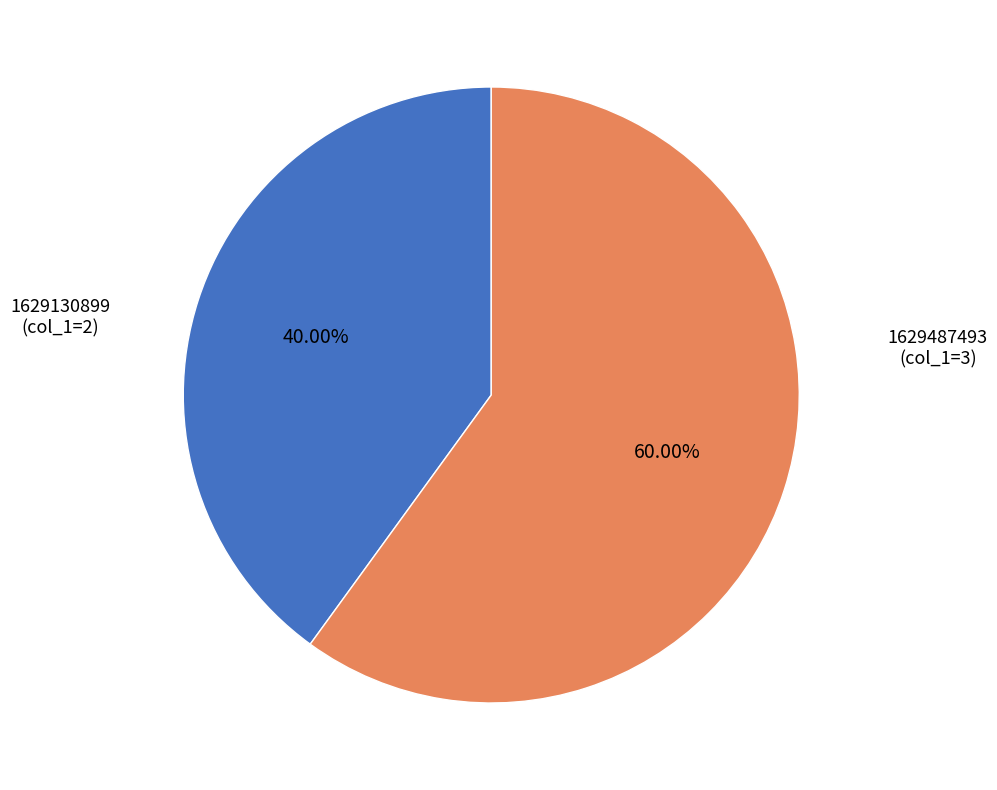

Is there any slice that represents more than half of the pie?

Yes